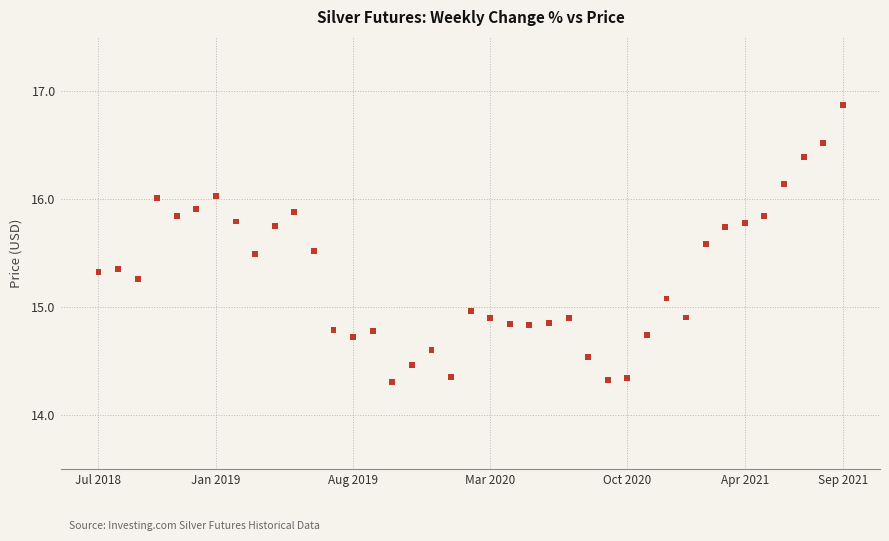

What is the range of Y values (max minus min)?

2.6